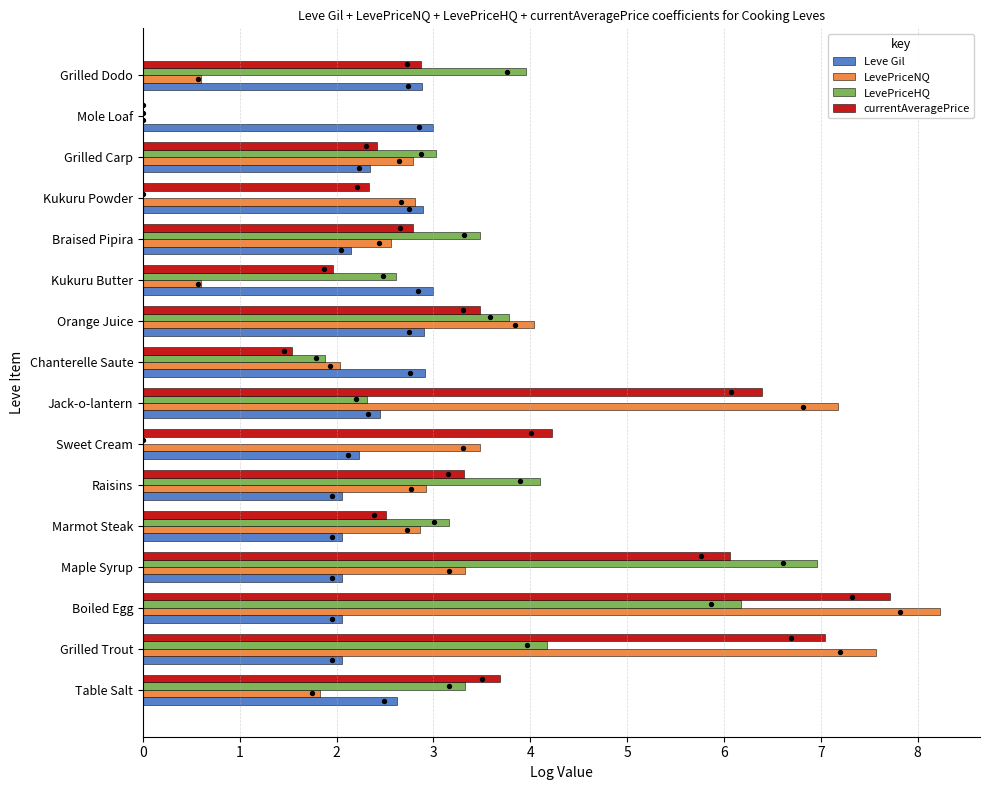

Which series has the largest Y range (max minus min)?

LevePriceNQ